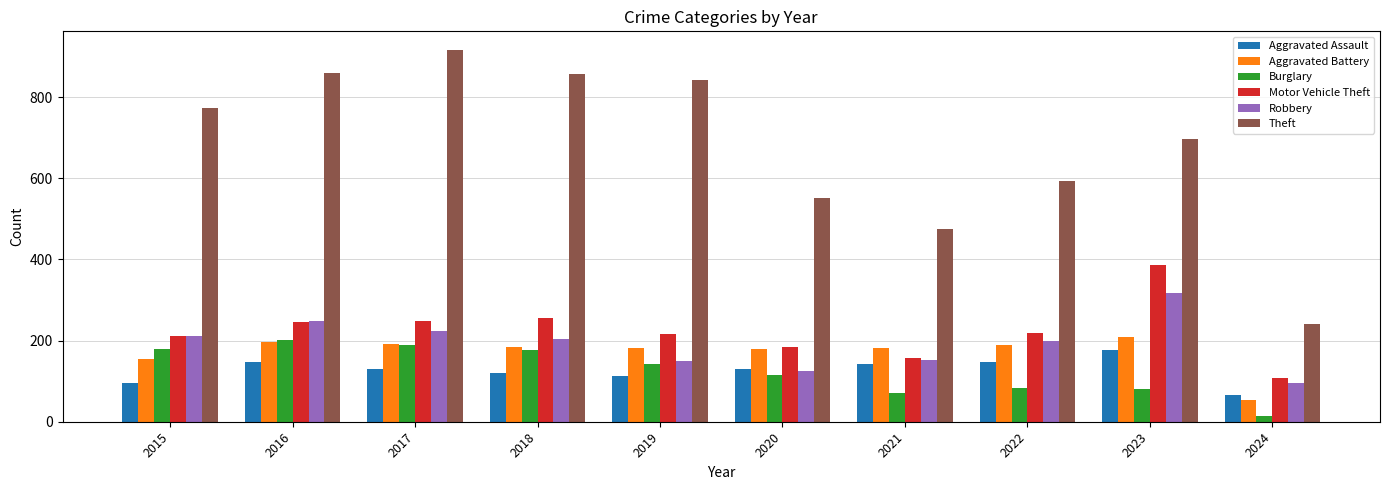

What is the sum of all Robbery values?

1925